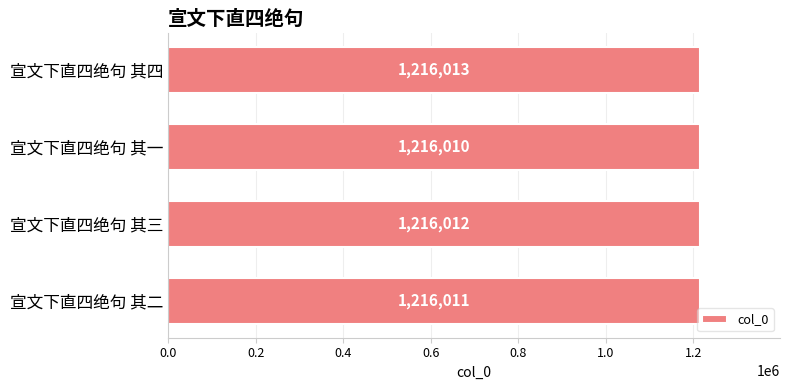

How many values are below 1216012?

2